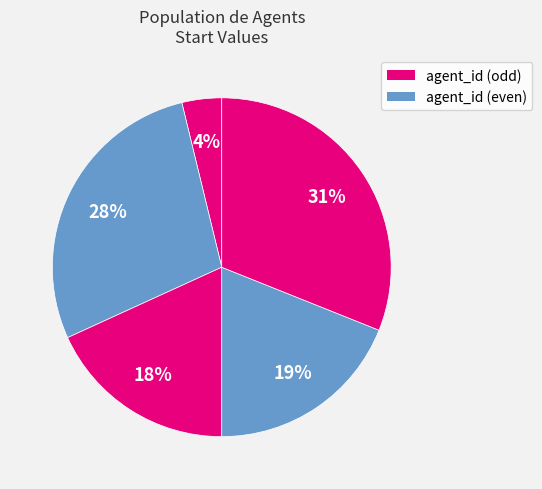

How many segments does this pie chart have?

5